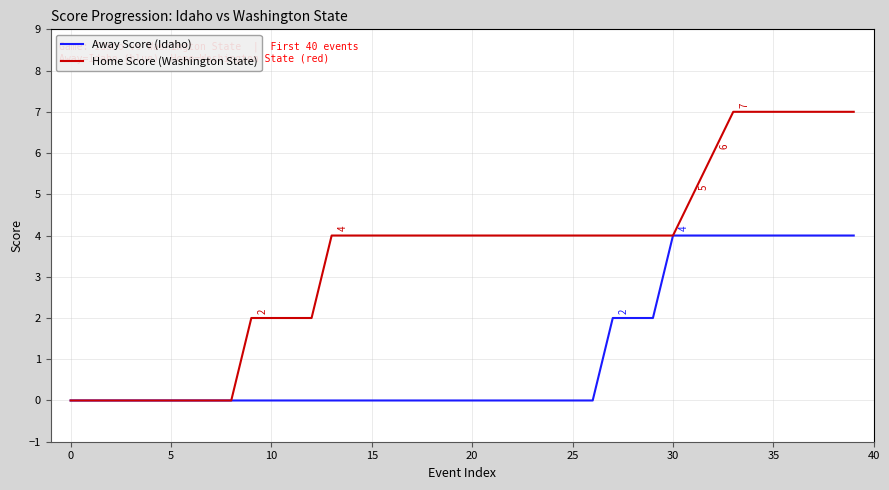

Which series has the largest total across all categories?

Home Score (Washington State)